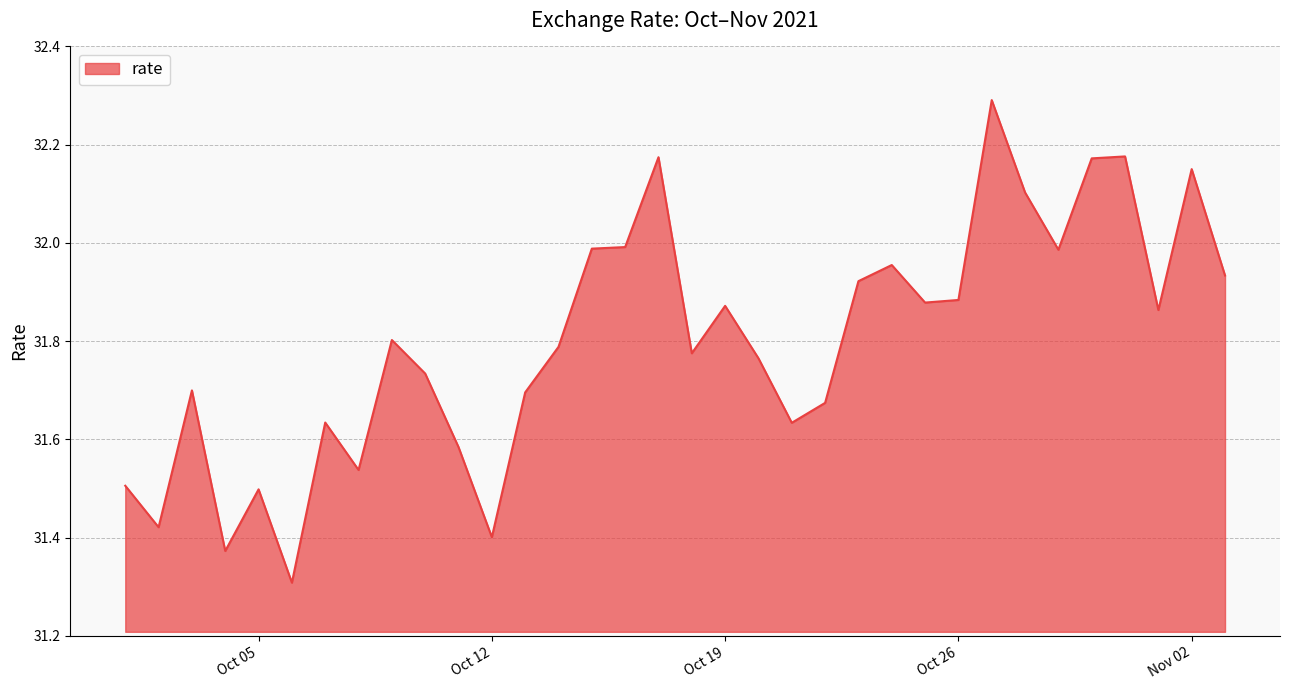

What is the difference between the maximum and minimum values?

1.0